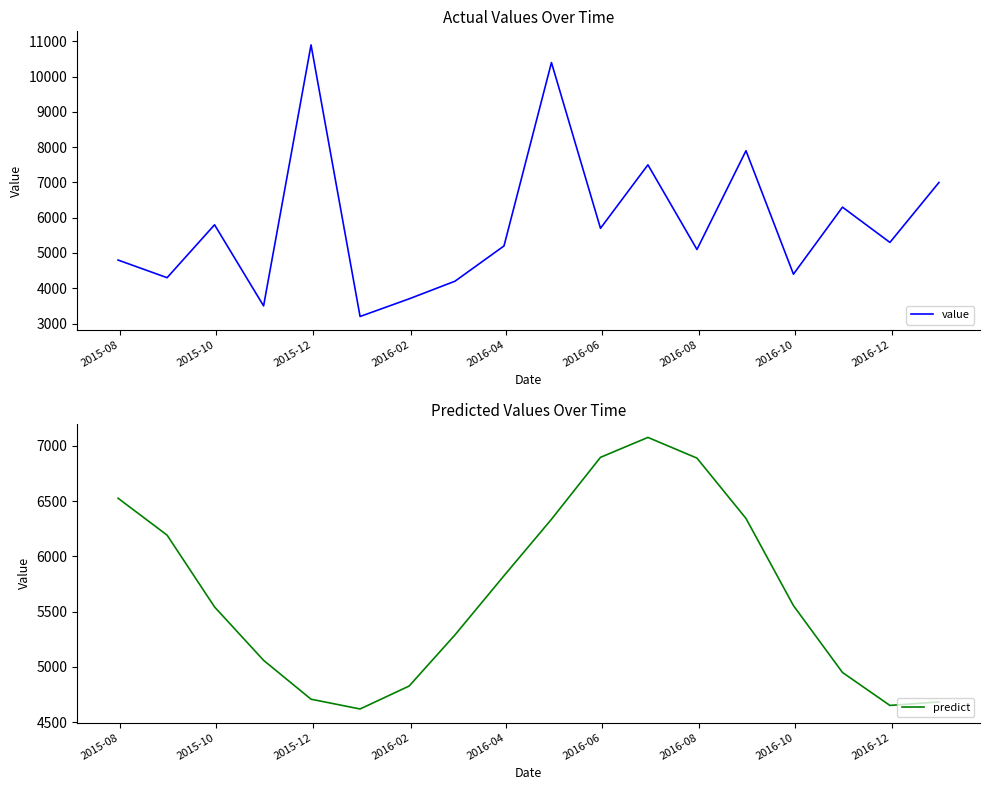

True or false: predict and value cross at least once.

True